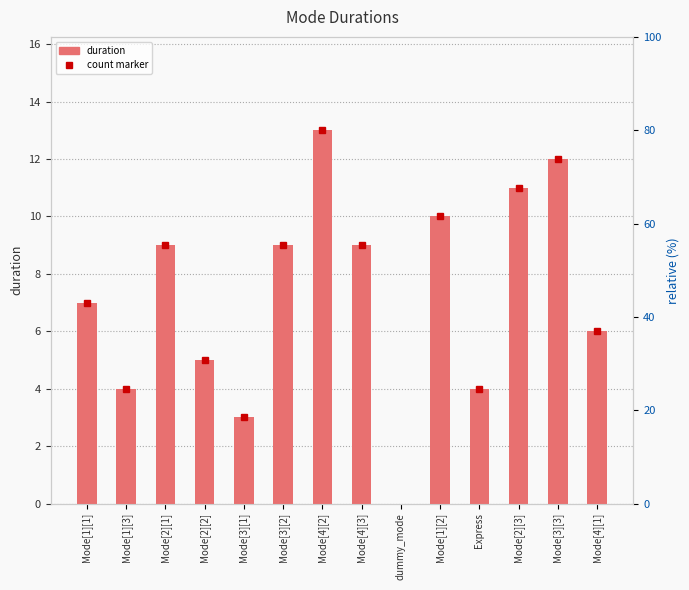

Which label corresponds to the largest value in the chart?

Mode[4][2]